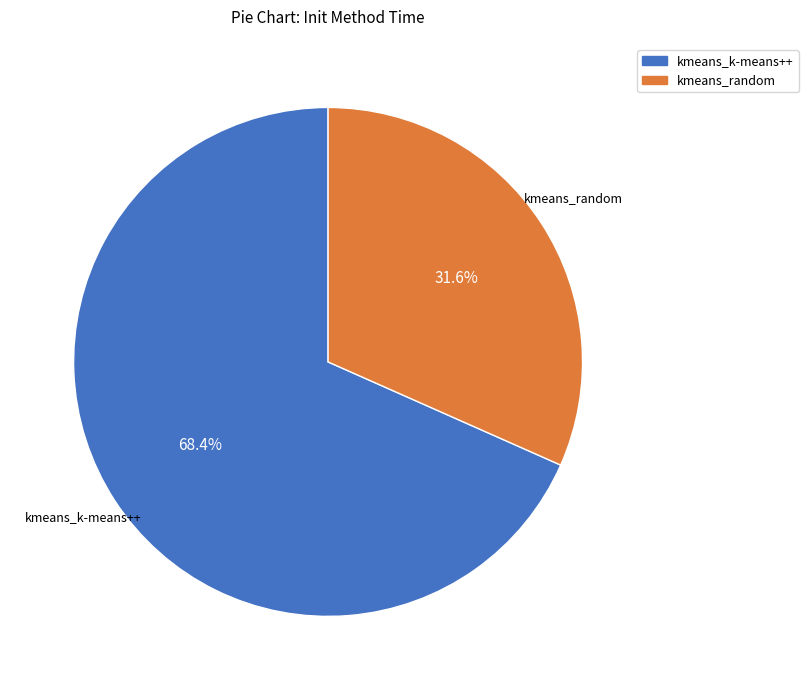

Approximately how many times larger is the value at kmeans_random compared to kmeans_k-means++?

0.5